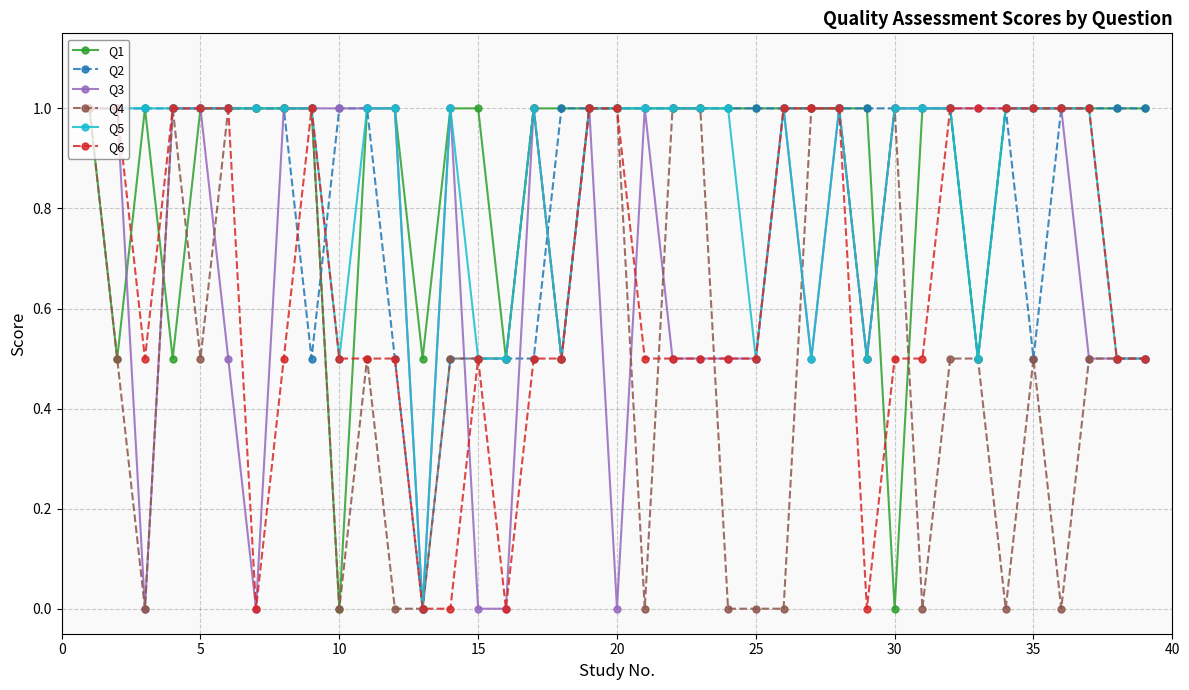

What are all the series names shown in the legend?

Q1, Q2, Q3, Q4, Q5, Q6